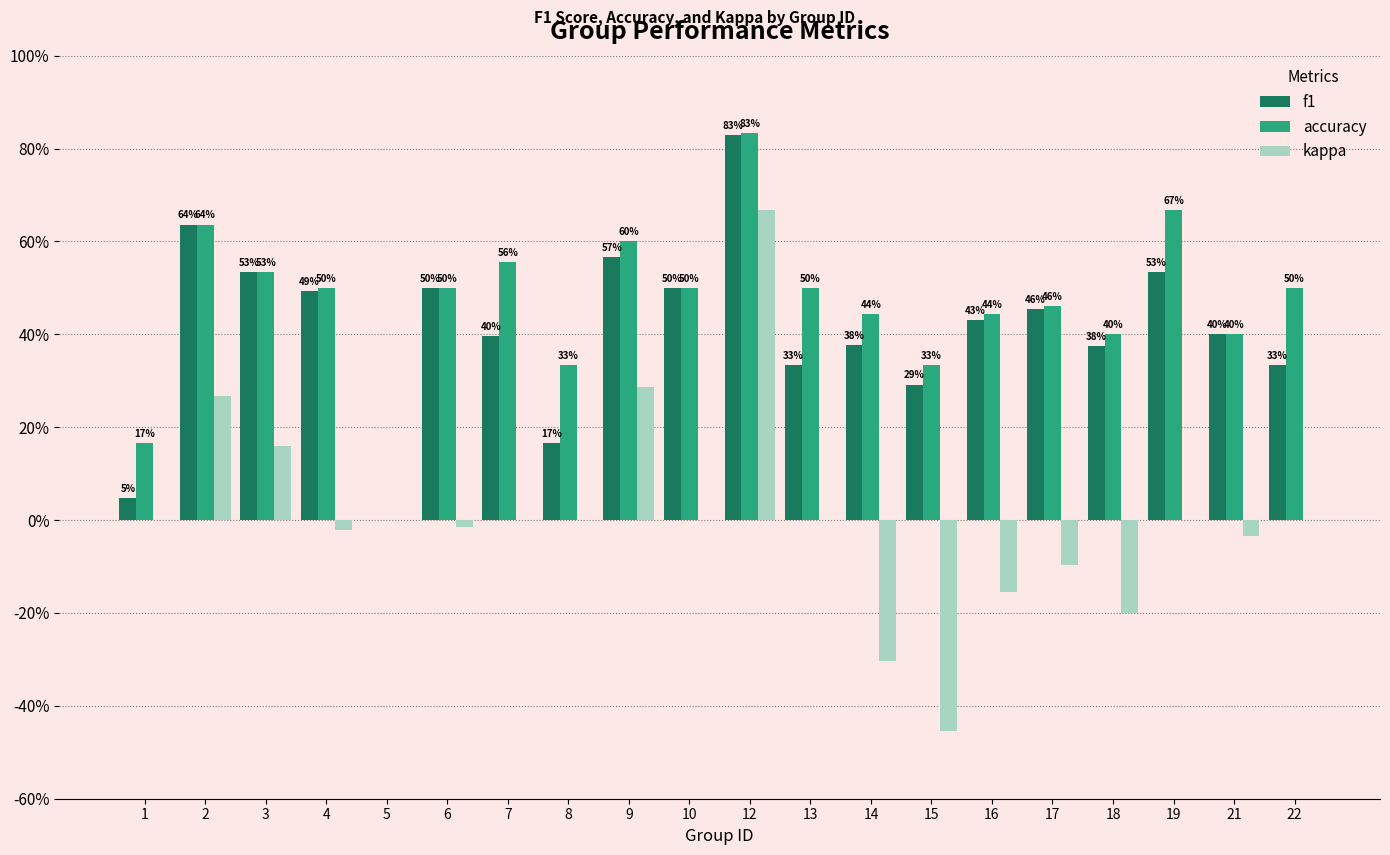

Which has a higher value, 8 or 7?

7